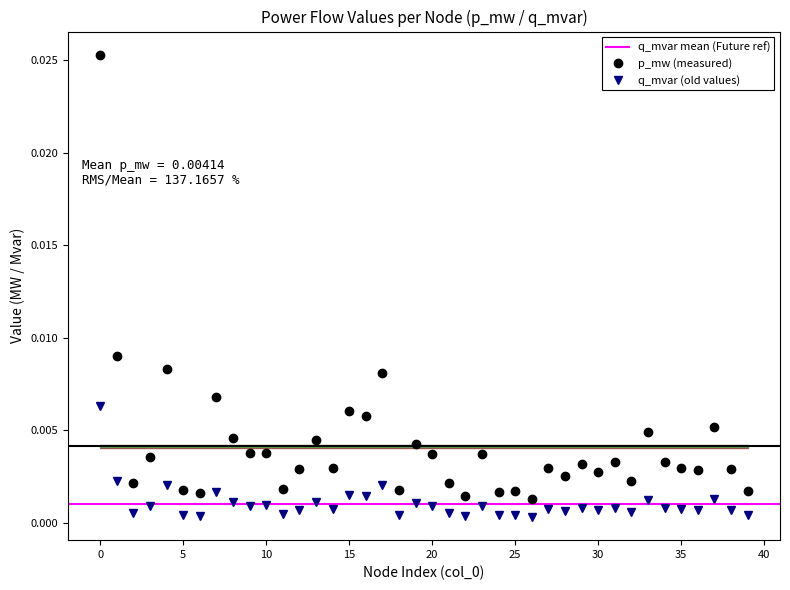

True or false: p_mw and q_mvar intersect in this chart.

False